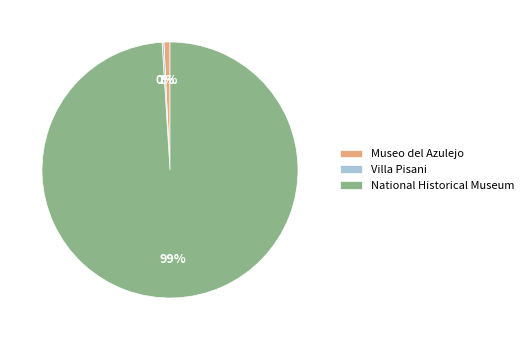

Is the sum of Museo del Azulejo and National Historical Museum greater than half?

Yes